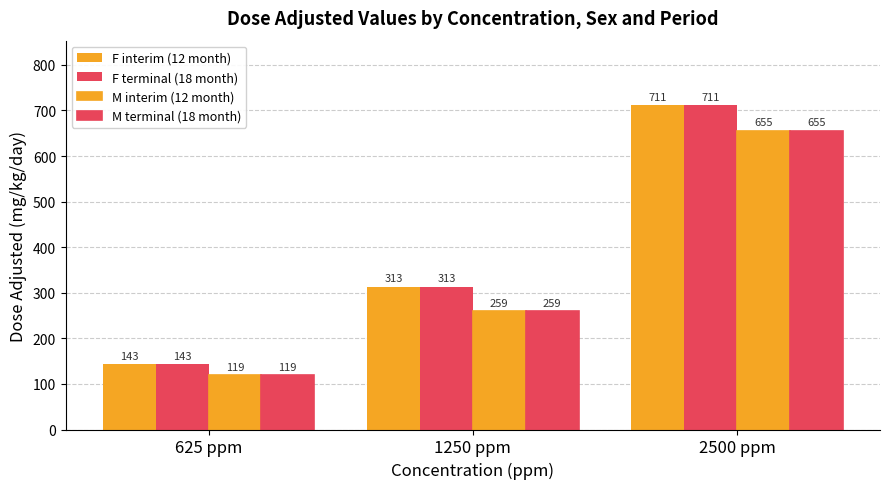

Count the number of categories in the chart.

3